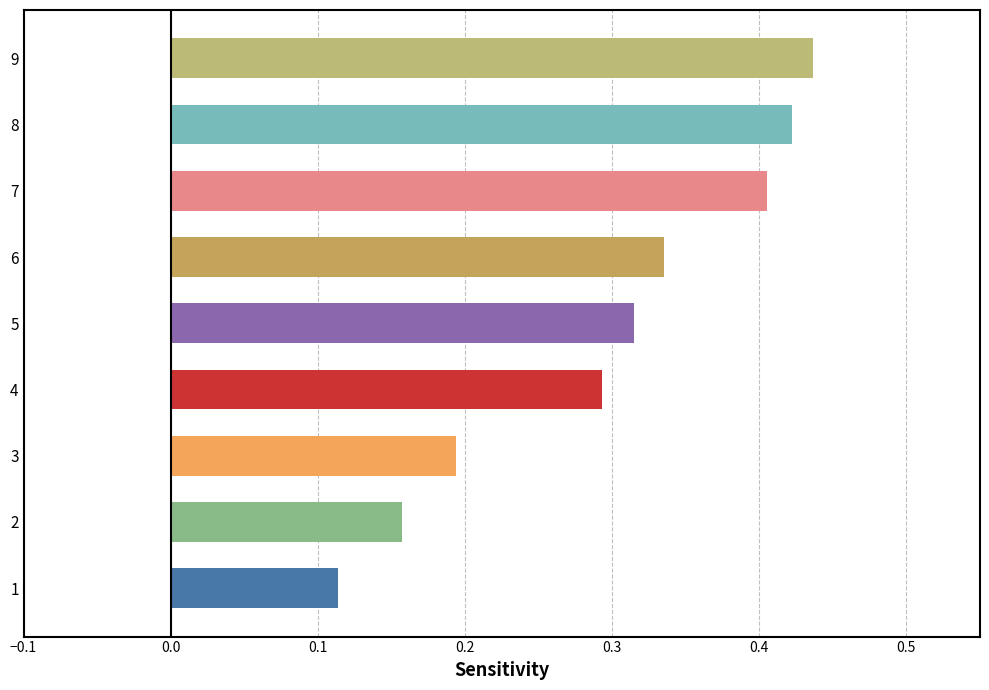

Between 1 and 9, which is larger?

9